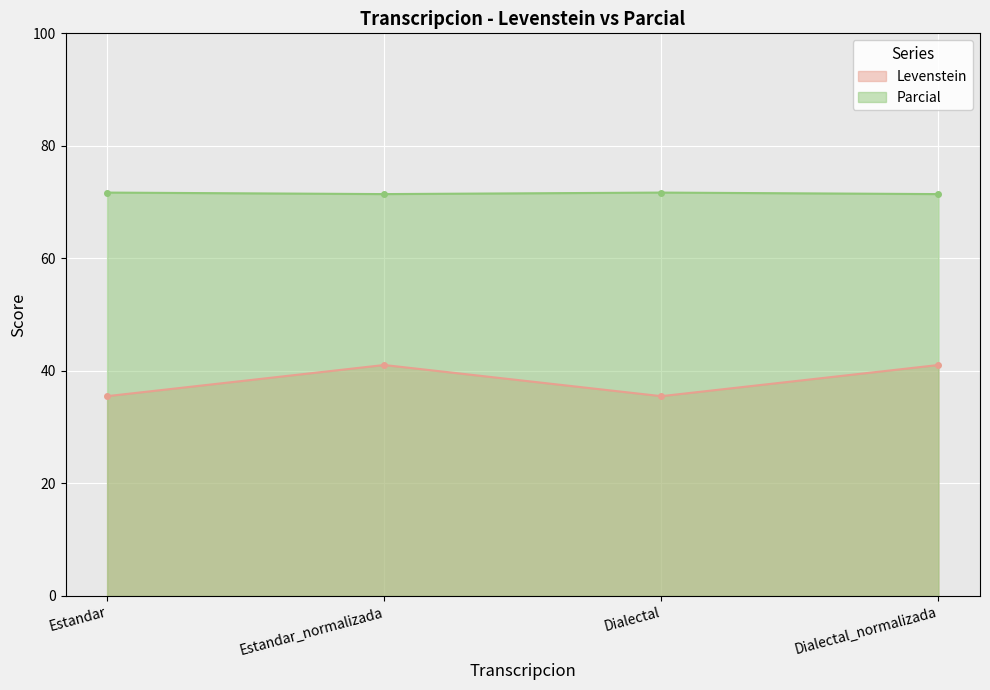

At which category does the chart reach its peak across all series?

Estandar